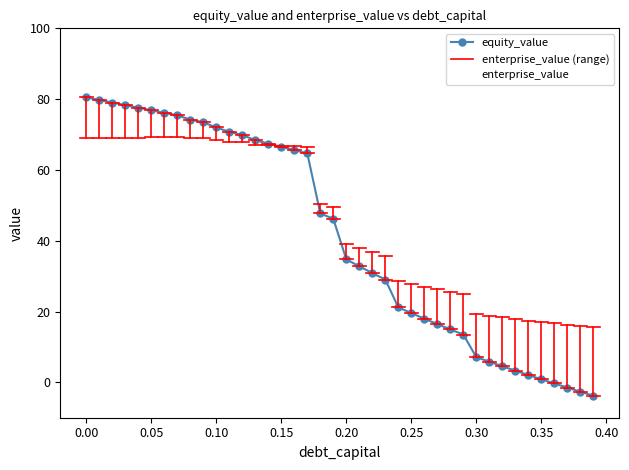

What is the maximum value for enterprise_value?

69.4